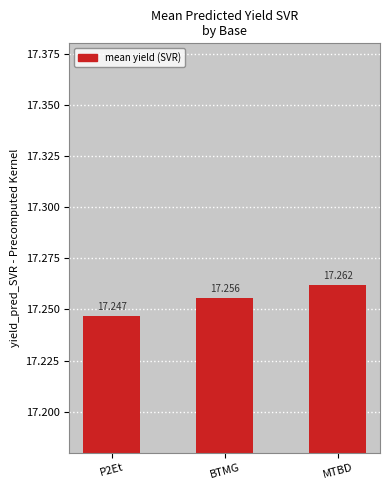

What value does the data have at P2Et?

17.2